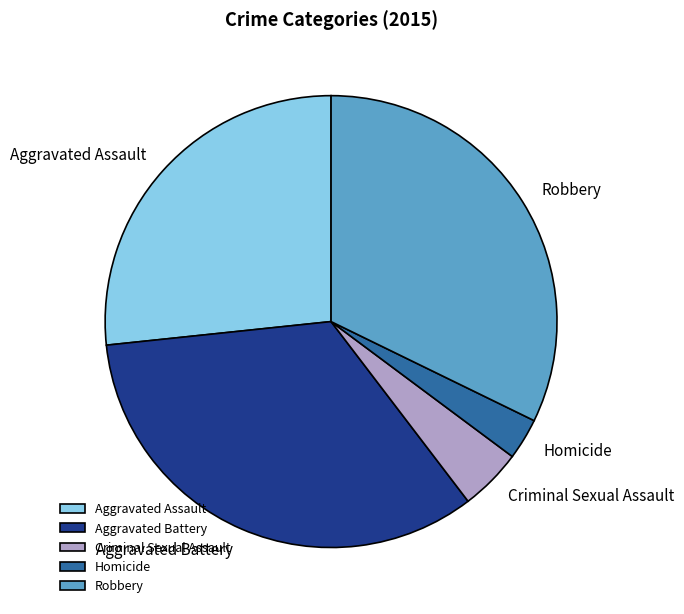

True or false: Robbery accounts for 40% of the total.

False